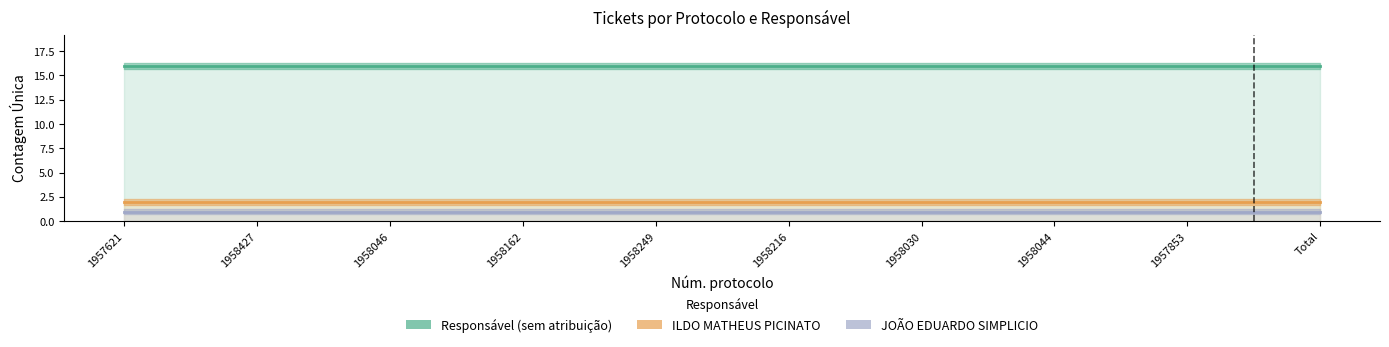

Reading left to right, what are all the values shown in this chart?

Responsável (sem atribuição): 16	16	16	16	16	16	16	16	16	16
ILDO MATHEUS PICINATO: 2	2	2	2	2	2	2	2	2	2
JOÃO EDUARDO SIMPLICIO: 1	1	1	1	1	1	1	1	1	1